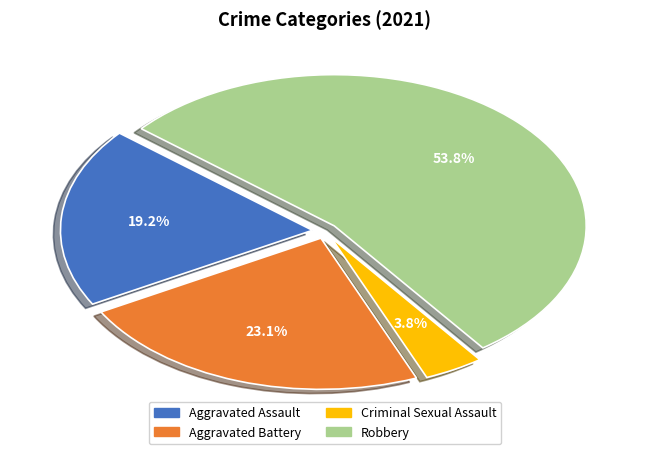

Does Aggravated Battery account for over 50% of the chart?

No